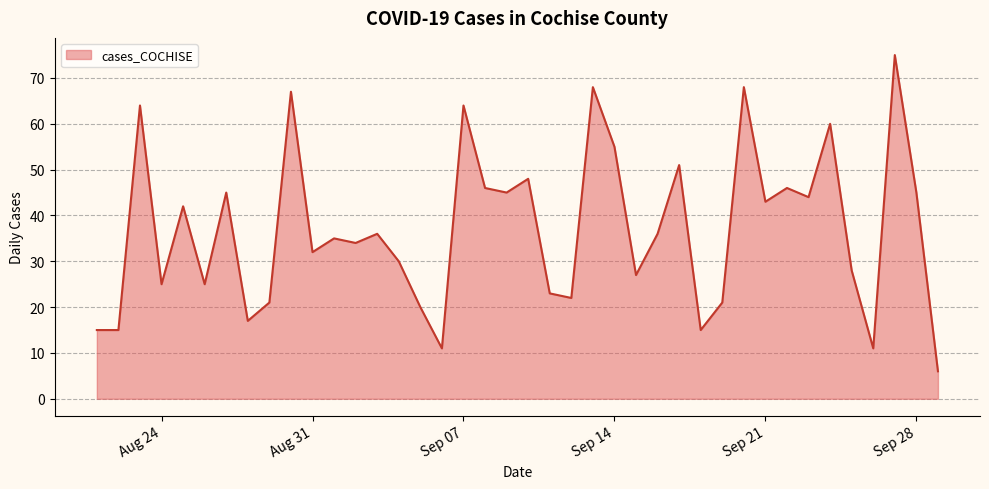

What is the smallest value displayed?

6